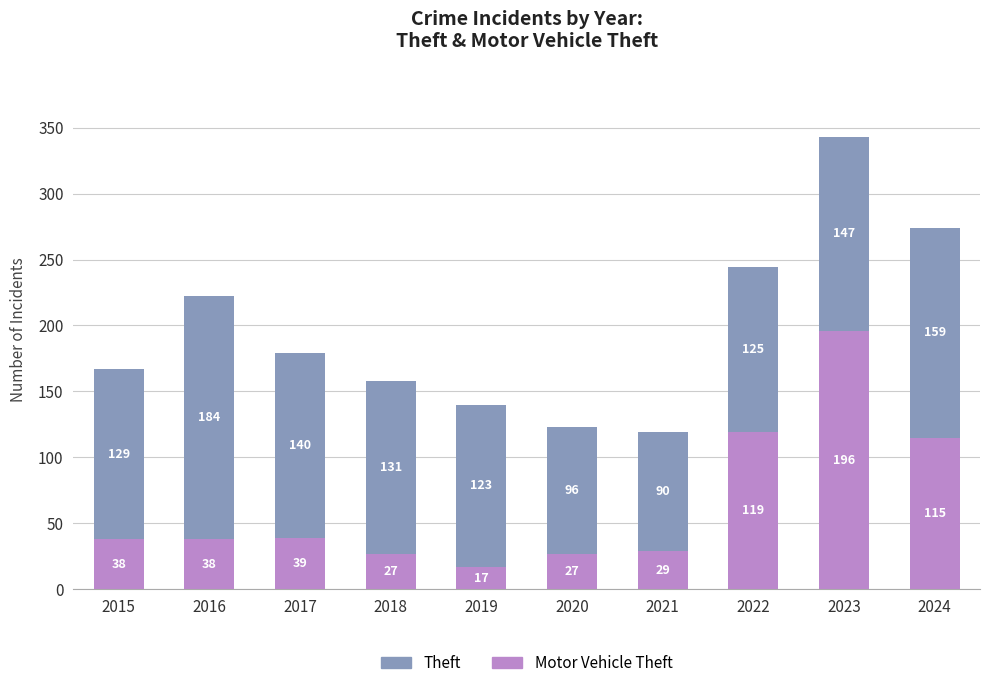

Are the bars horizontal?

No